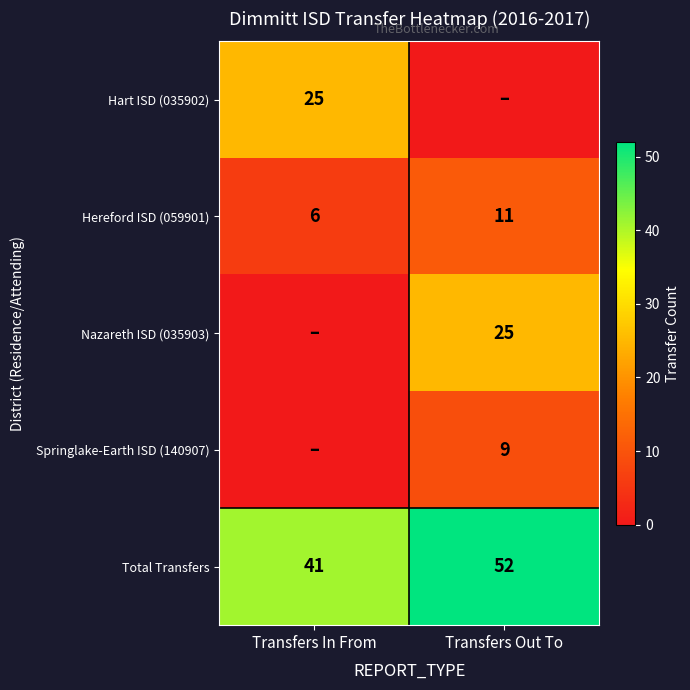

Rank the categories by Total Transfers value from lowest to highest.

Transfers In From, Transfers Out To